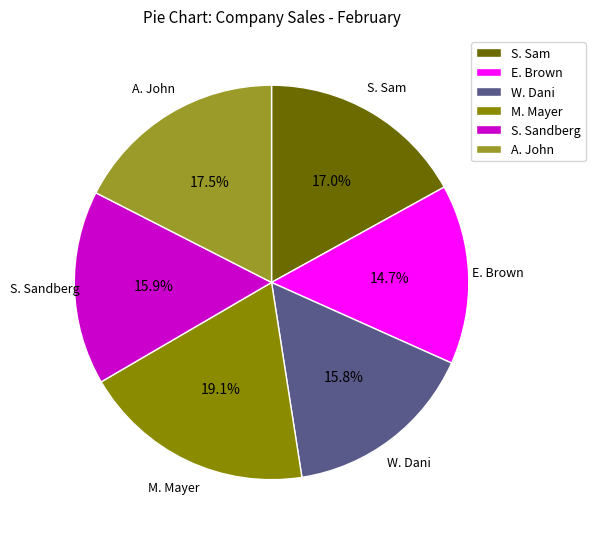

How many slices are in this pie chart?

6